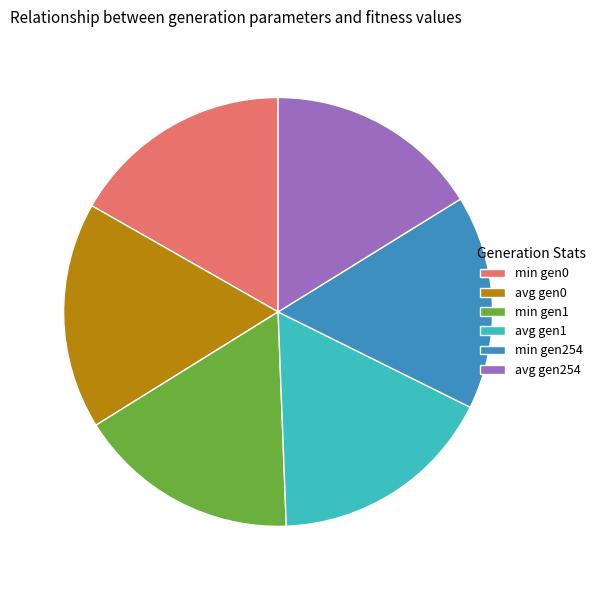

Between avg gen0 and avg gen254, which is larger?

avg gen0